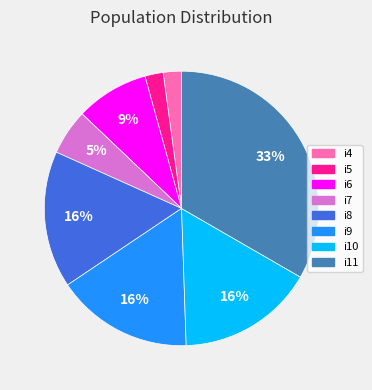

Count the number of slices in the pie.

8